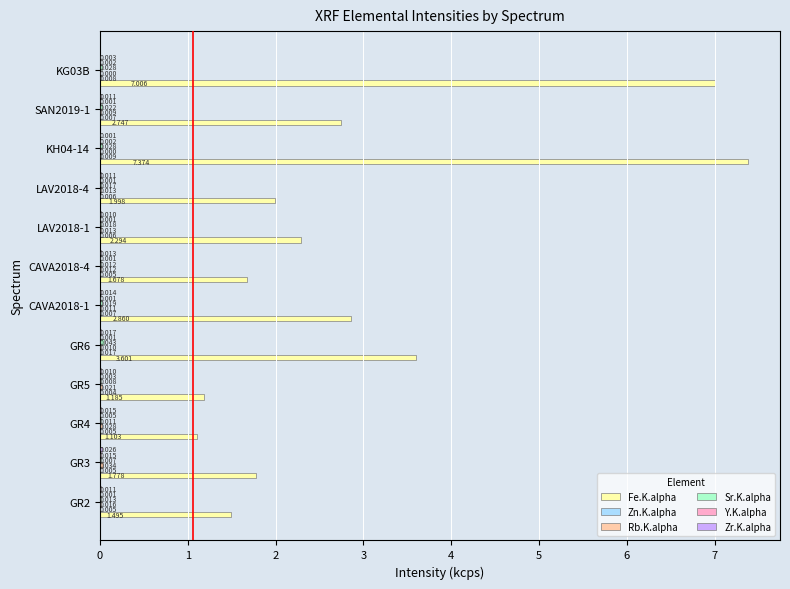

How many data points does each series have?

12